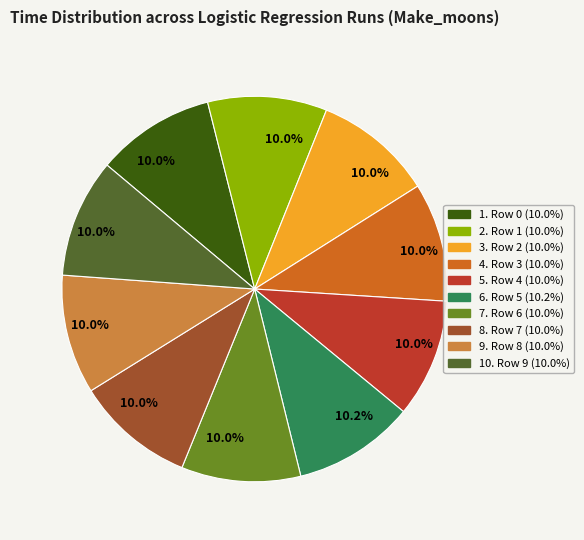

How many slices are in this pie chart?

10